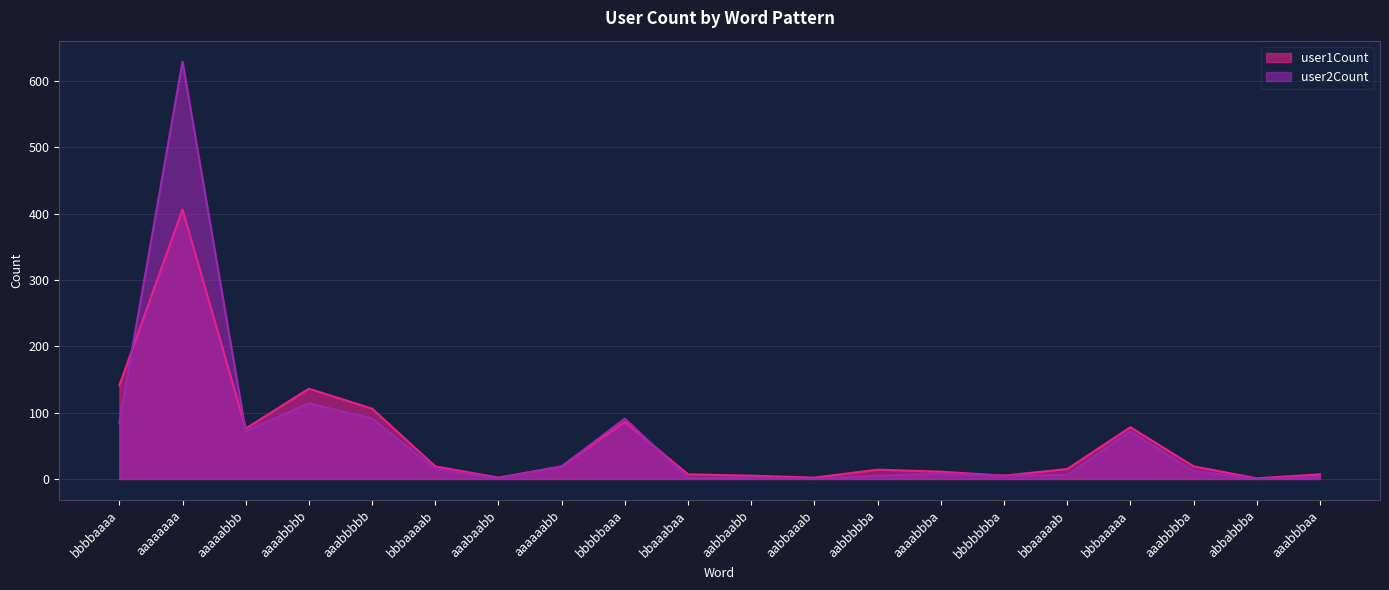

Reading left to right, list all the values displayed in this chart.

user1Count: bbbbaaaa=141	aaaaaaaa=406	aaaaabbb=76	aaaabbbb=136	aaabbbbb=106	bbbaaaab=19	aaabaabb=2	aaaaaabb=19	bbbbbaaa=86	bbaaabaa=7	aabbaabb=5	aabbaaab=2	aabbbbba=14	aaaabbba=11	bbbbbbba=5	bbaaaaab=15	bbbaaaaa=78	aaabbbba=19	abbabbba=1	aaabbbaa=7
user2Count: bbbbaaaa=85	aaaaaaaa=629	aaaaabbb=72	aaaabbbb=114	aaabbbbb=91	bbbaaaab=15	aaabaabb=1	aaaaaabb=19	bbbbbaaa=91	bbaaabaa=1	aabbaabb=2	aabbaaab=0	aabbbbba=5	aaaabbba=8	bbbbbbba=5	bbaaaaab=6	bbbaaaaa=72	aaabbbba=12	abbabbba=0	aaabbbaa=3